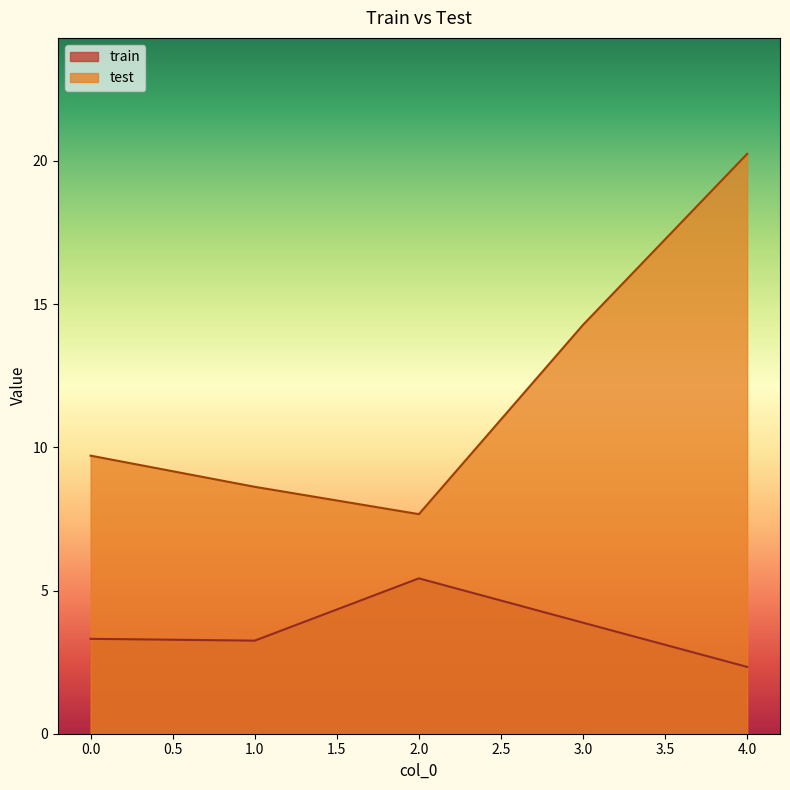

The train series shows 5.3 at 0.0. True or false?

False